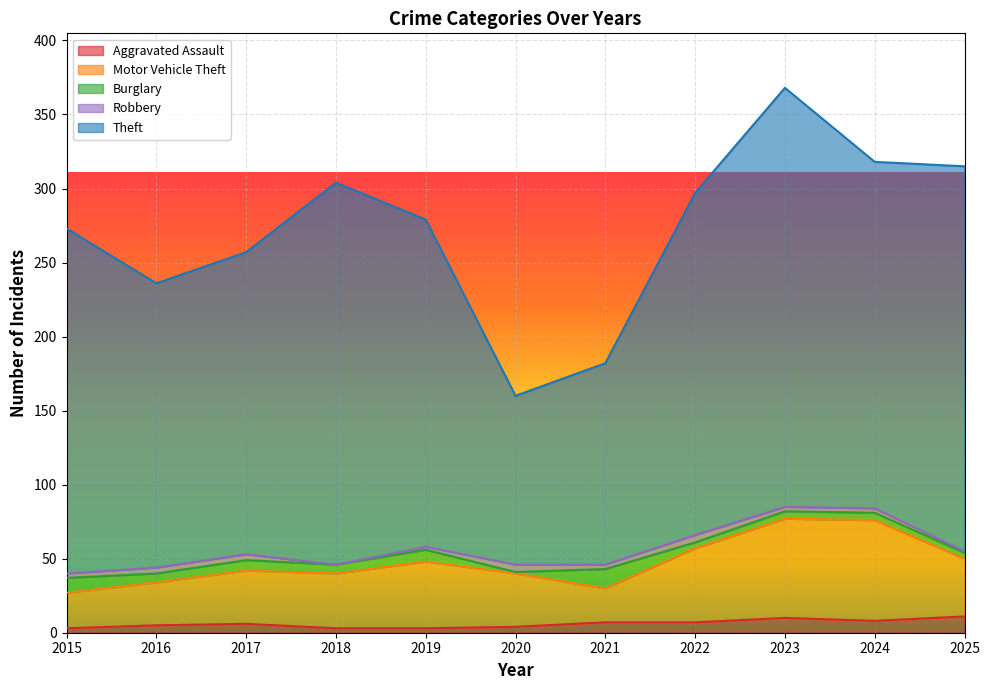

List the labels in order of Theft value, smallest first.

2020, 2021, 2016, 2017, 2019, 2022, 2015, 2024, 2018, 2025, 2023